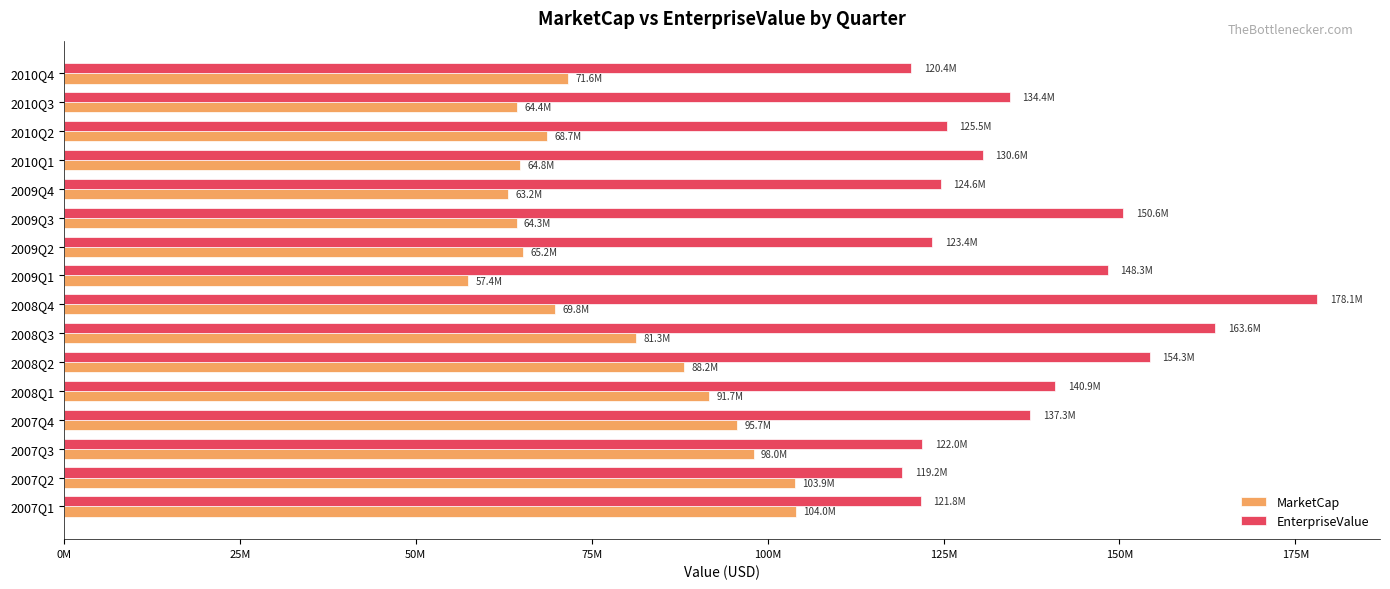

What are all the series names shown in the legend?

MarketCap, EnterpriseValue